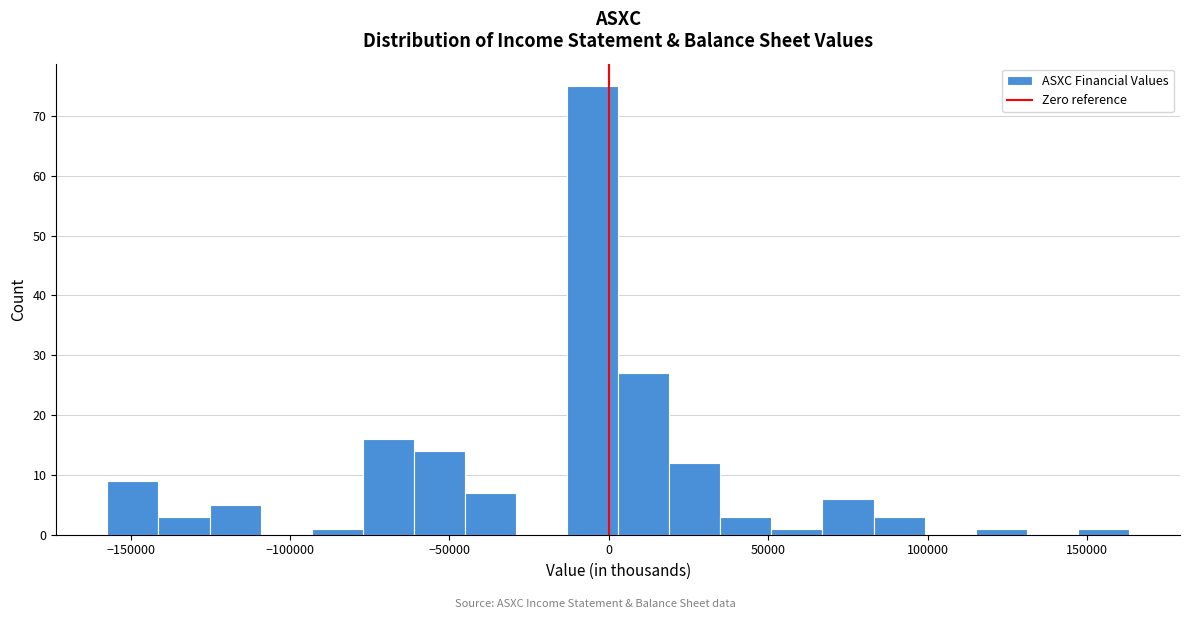

Around what value on the x-axis is the tallest bar? Give the approximate position of its centre, as read against the axis.

-5000